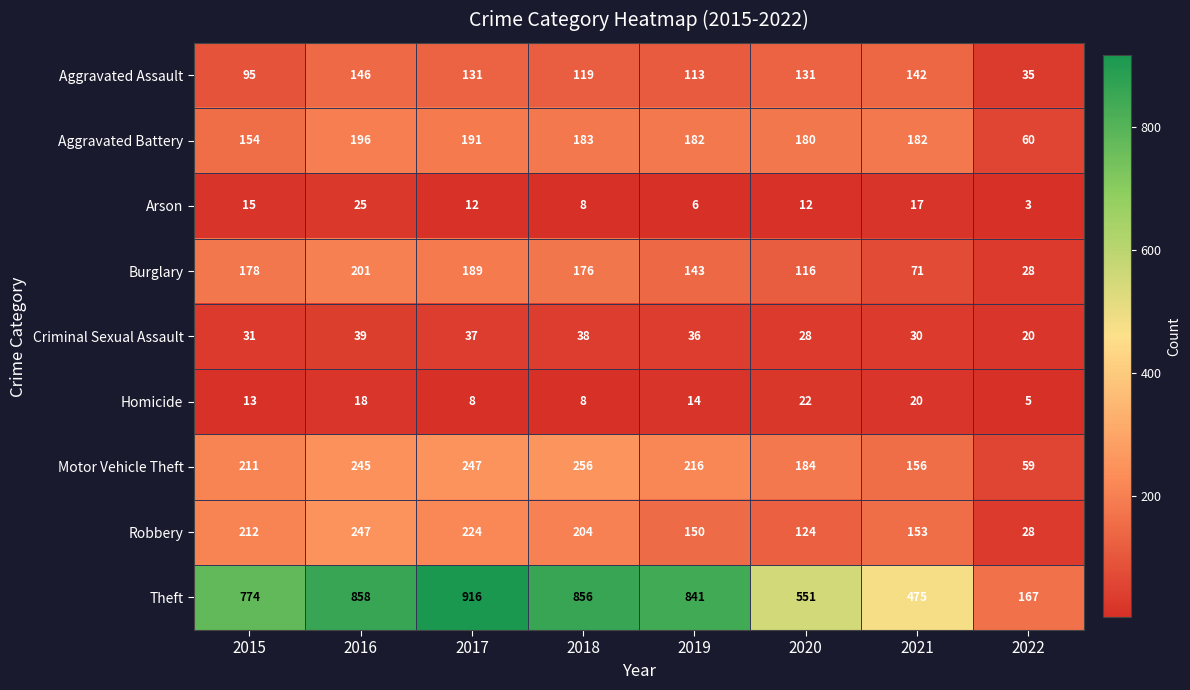

What is the total value across all series at 2017?

1955